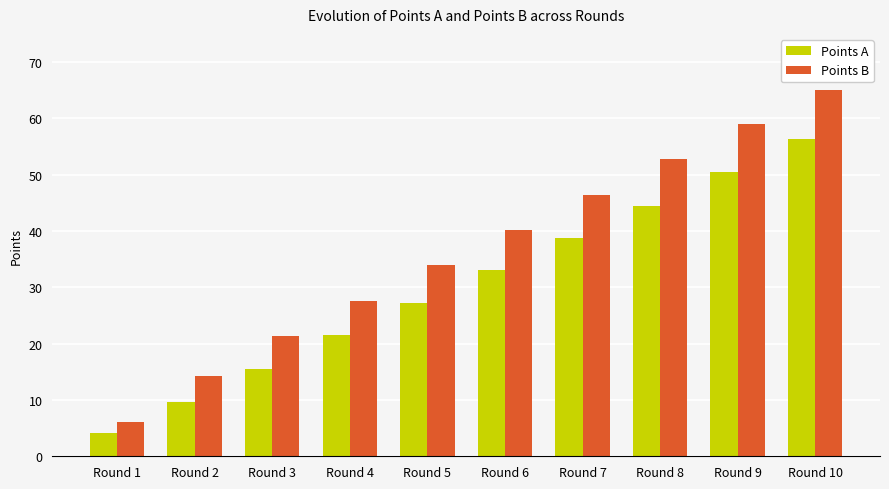

What is the difference between the Points A values at Round 9 and Round 7?

11.8